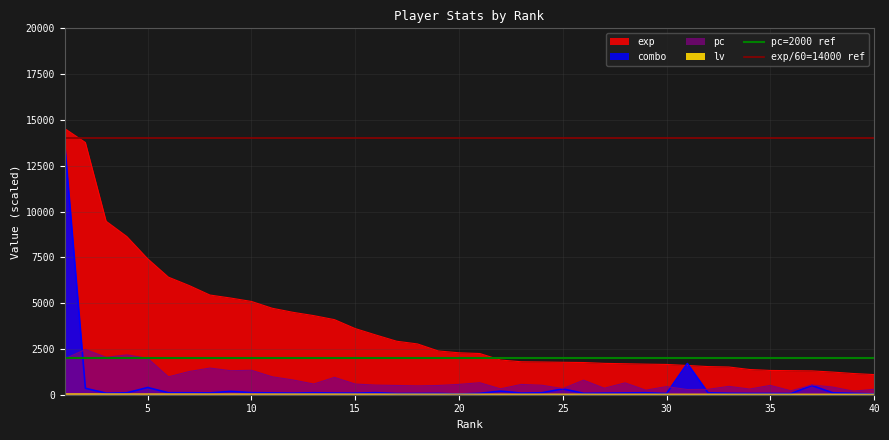

What is the value of the pc=2000 ref point at the 2nd from the left?

2000